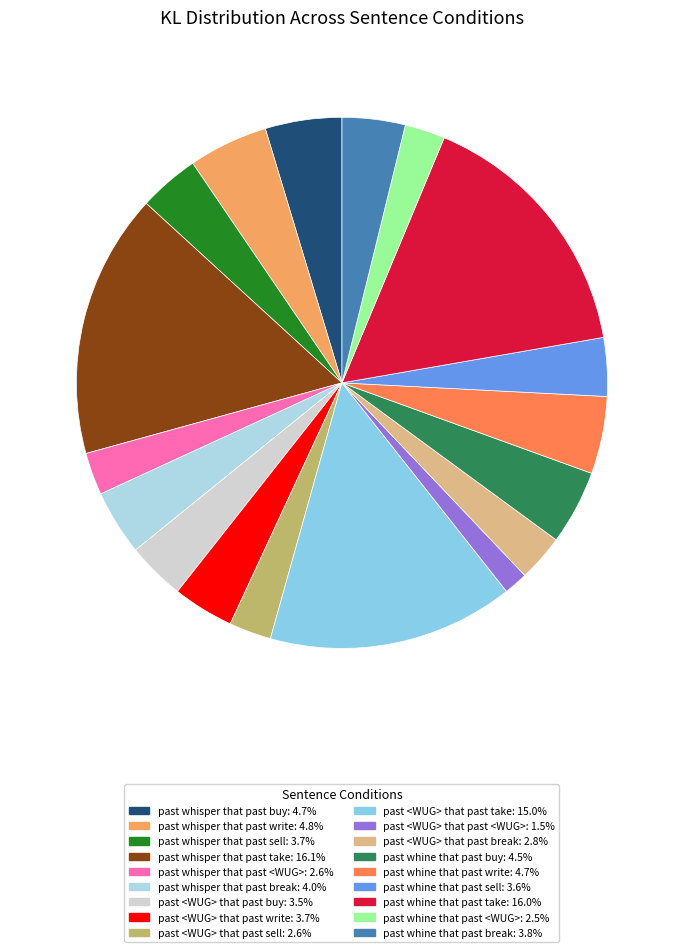

Combined, what portion of the pie is past whisper that past <WUG> and past whine that past break?

6.4%